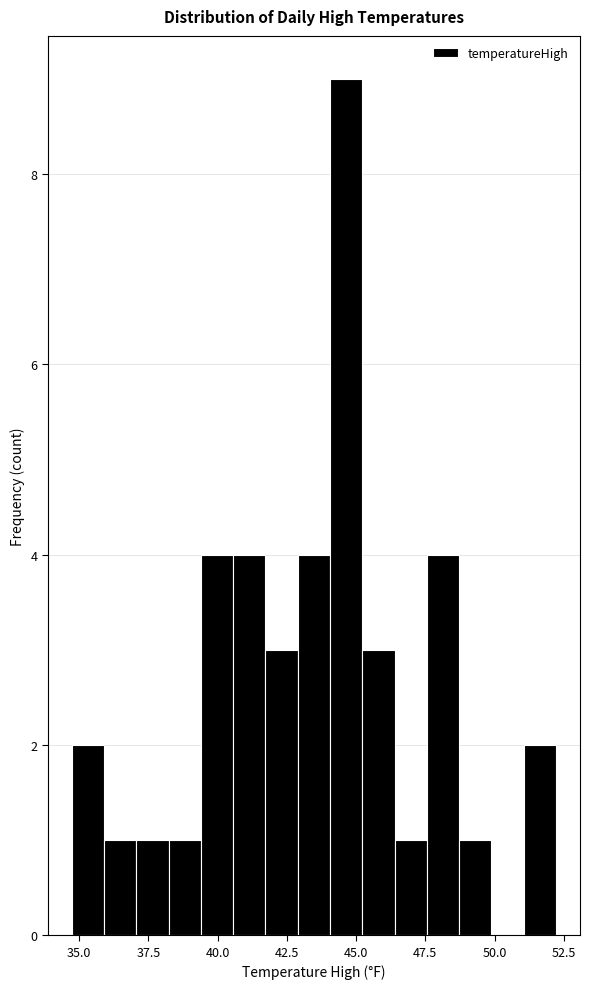

Read against the x-axis, roughly where is the centre of the tallest bar?

44.5